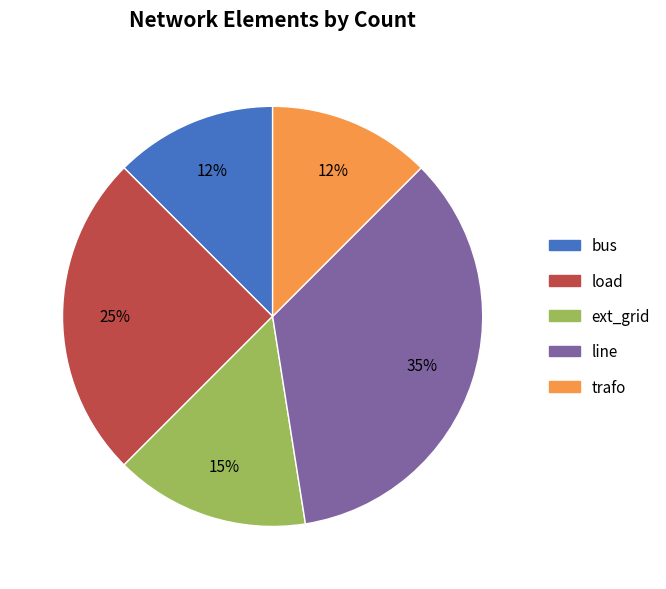

True or false: line accounts for 50% of the total.

False